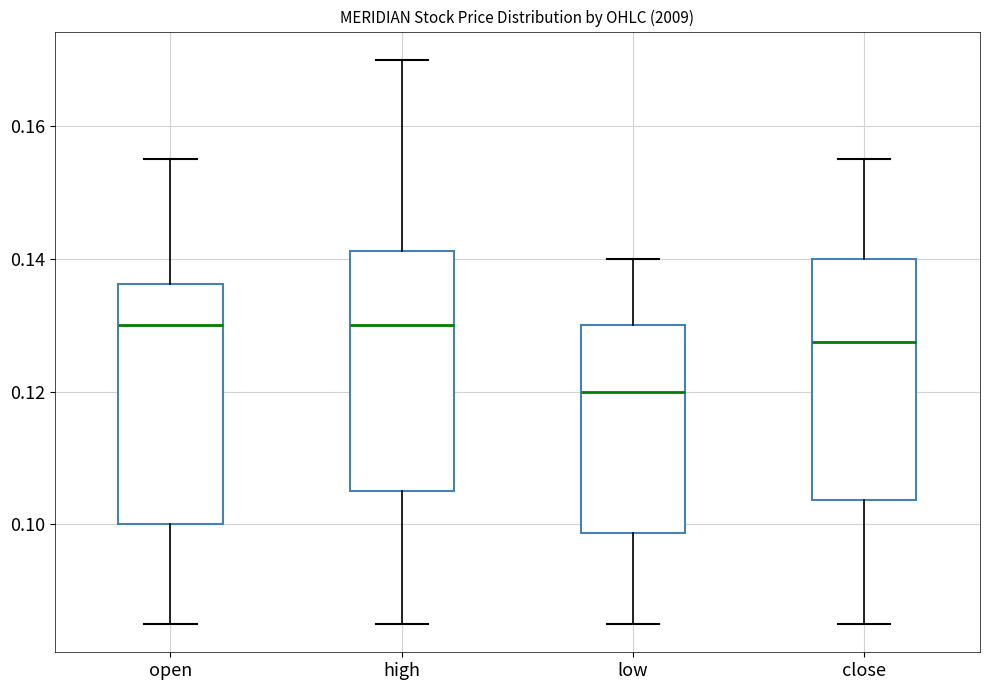

Which box has the lowest median line?

low